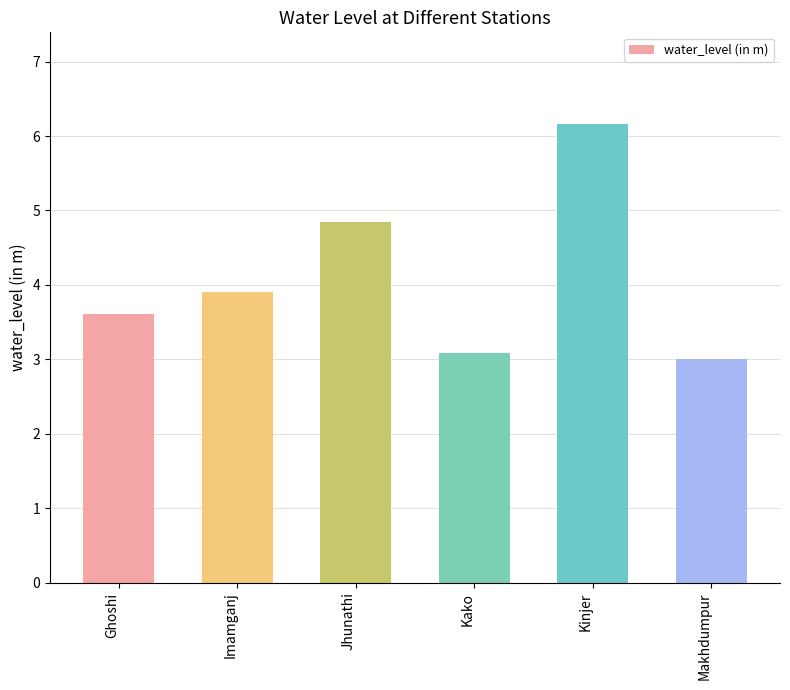

Which has a higher value, Kinjer or Kako?

Kinjer